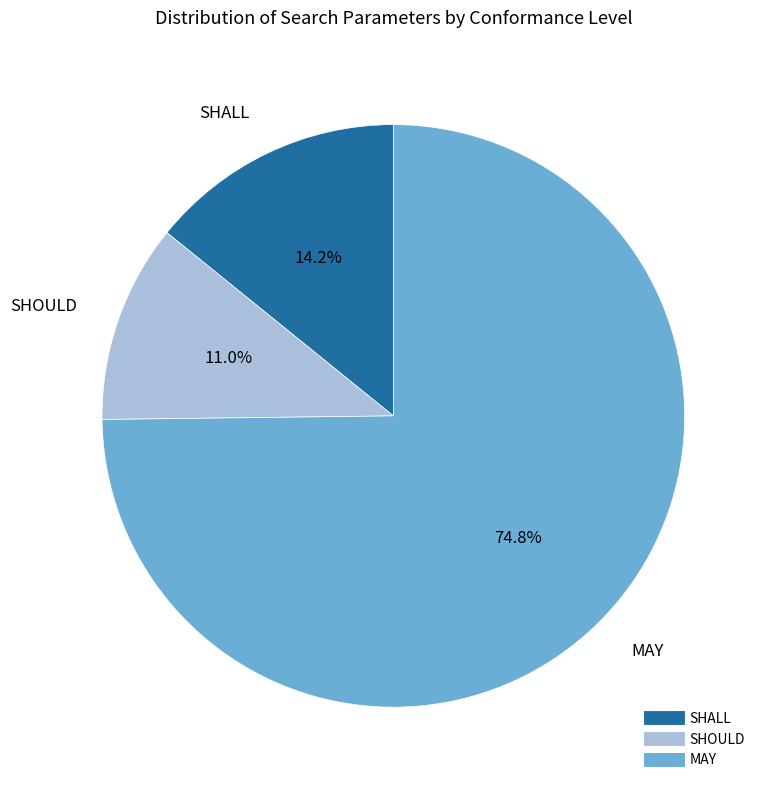

What percentage is NOT represented by MAY?

25.2%